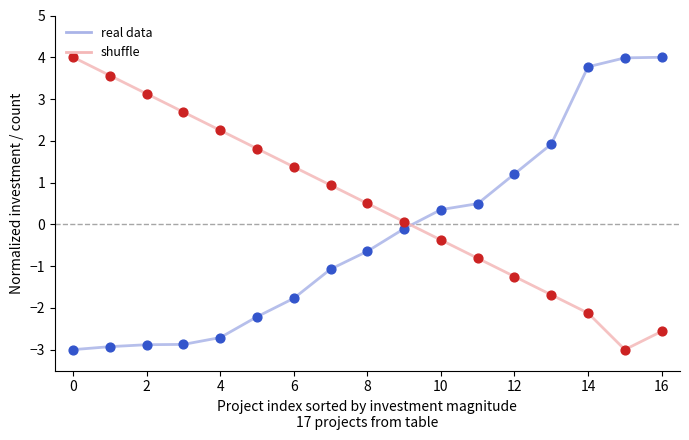

List the series in order of their overall mean, lowest first.

real data, shuffle